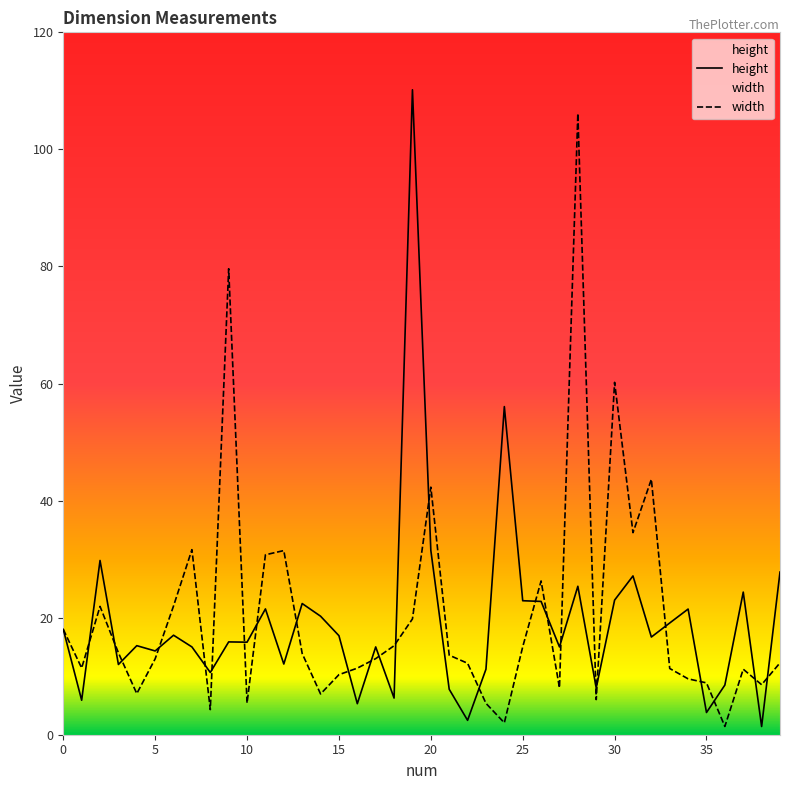

Reading left to right, transcribe all the data shown in this chart.

height: 18.0	5.9	29.8	12.0	15.2	14.3	17.0	15.0	10.6	15.9	15.8	21.5	12.1	22.4	20.2	16.9	5.3	15.0	6.3	110.2	31.5	7.8	2.5	11.2	56.1	22.9	22.8	15.0	25.4	8.0	23.0	27.1	16.7	19.1	21.5	3.8	8.5	24.4	1.4	27.8
width: 18.0	11.4	21.9	14.0	7.0	13.0	22.0	31.6	4.3	79.6	5.4	30.7	31.5	13.9	7.0	10.3	11.4	13.0	15.2	19.8	42.3	13.6	12.2	5.4	2.0	15.0	26.3	8.0	106.2	6.0	60.2	34.5	43.6	11.3	9.5	8.9	1.4	11.2	8.5	12.3